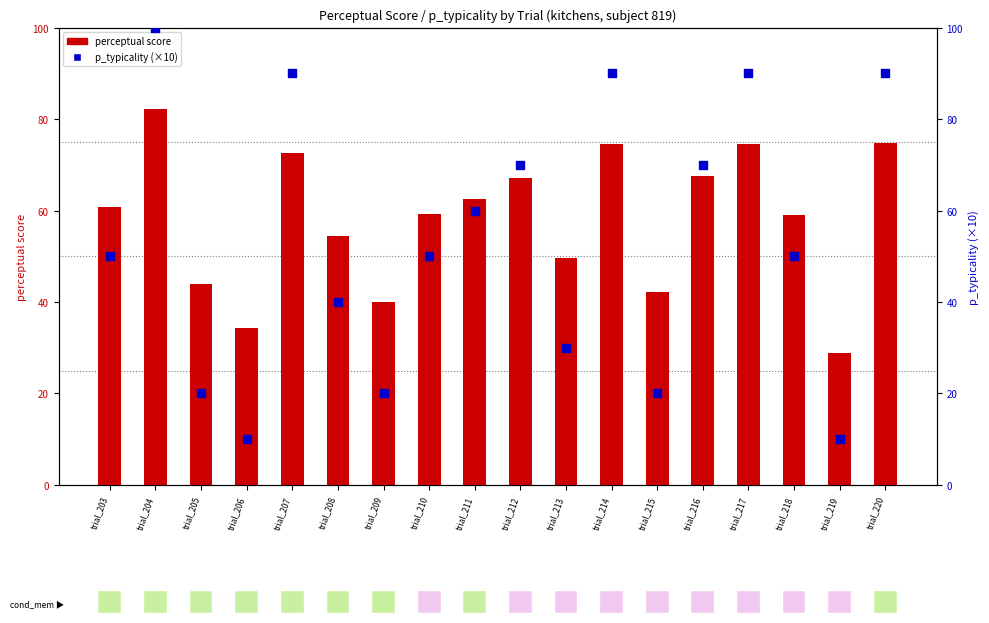

Which series has the widest spread of Y values?

p_typicality (scaled)